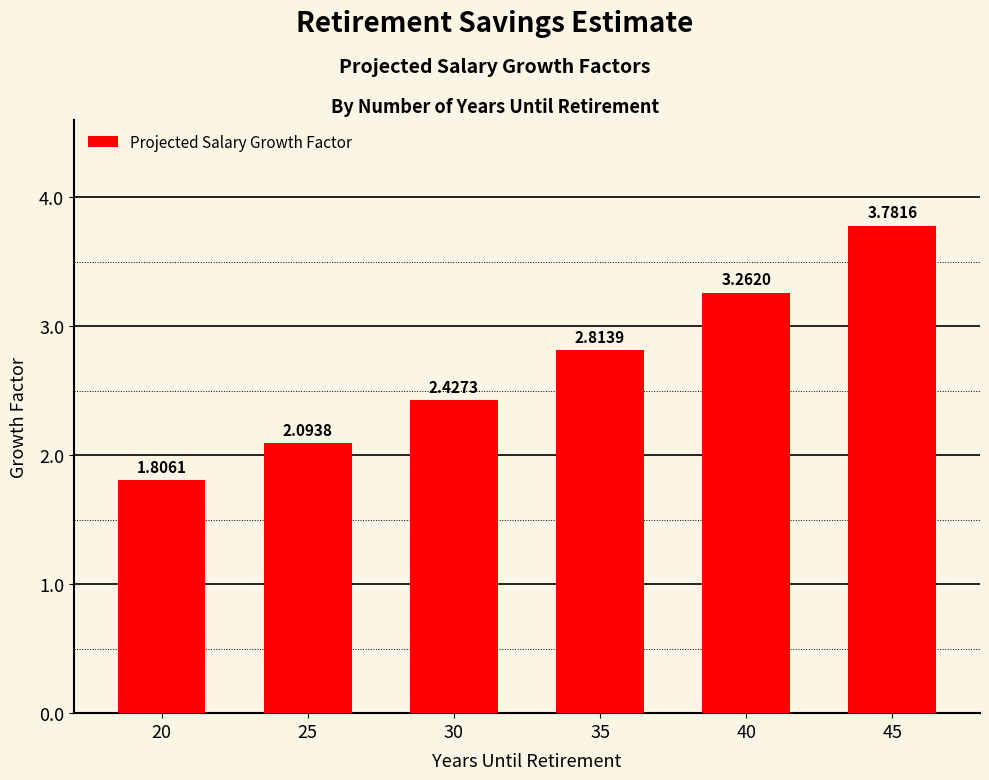

Read the value at 20.

1.8